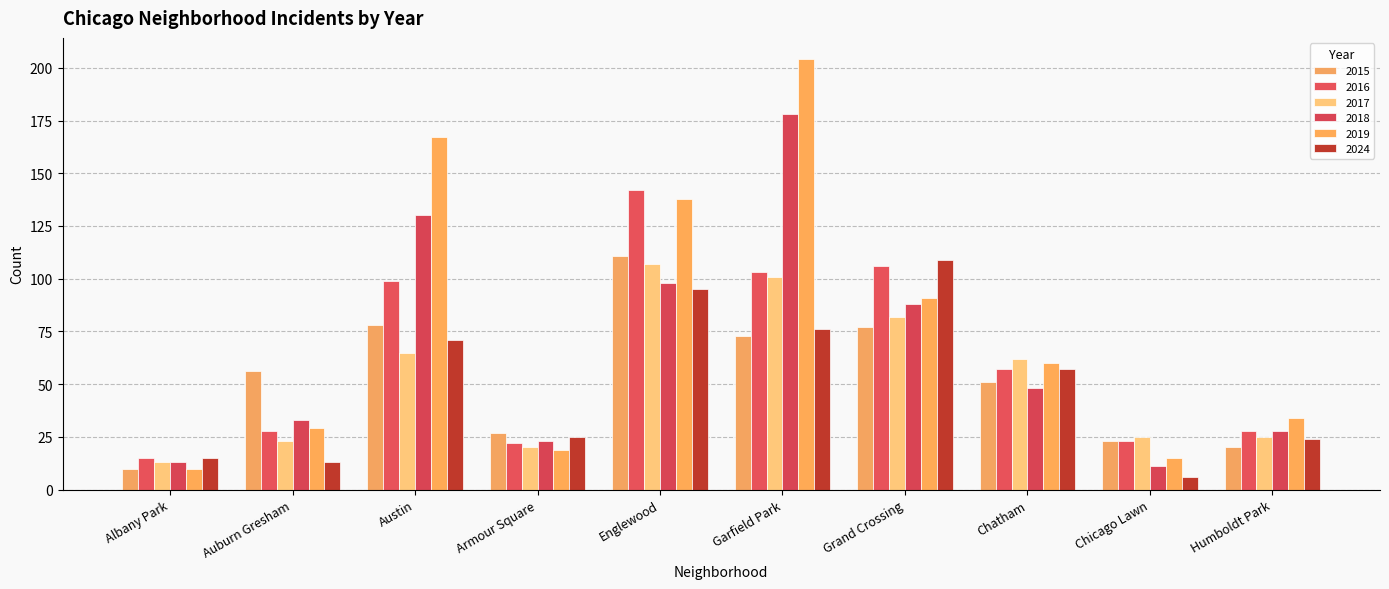

What is the minimum value shown in the chart?

6